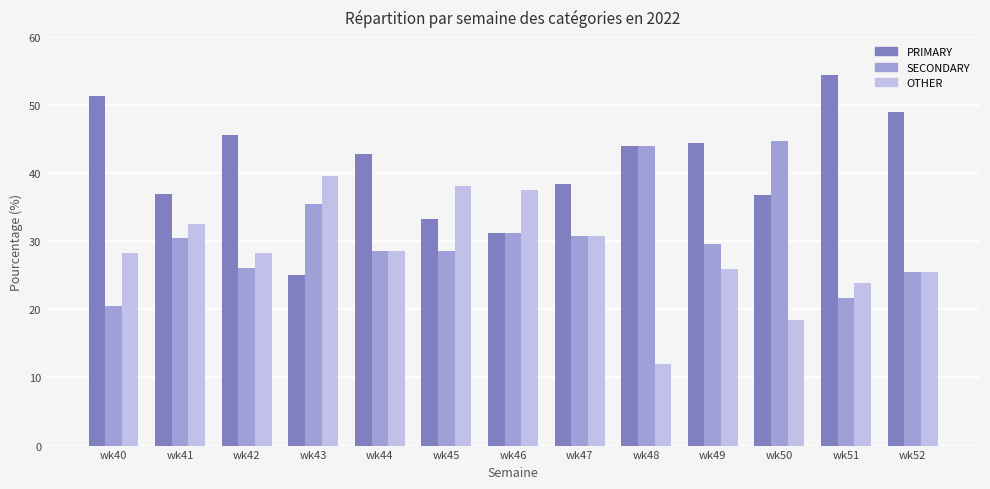

Count the number of categories in the chart.

13